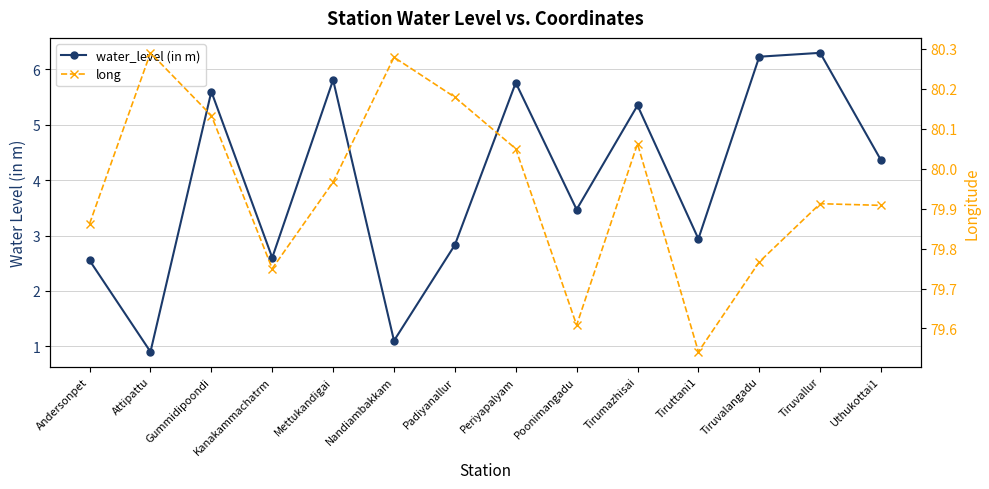

Is this an area chart (filled region under the line)?

No